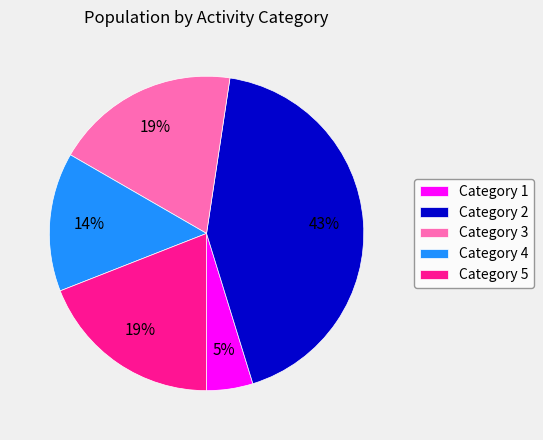

To the nearest percent, what is the average slice percentage?

20%